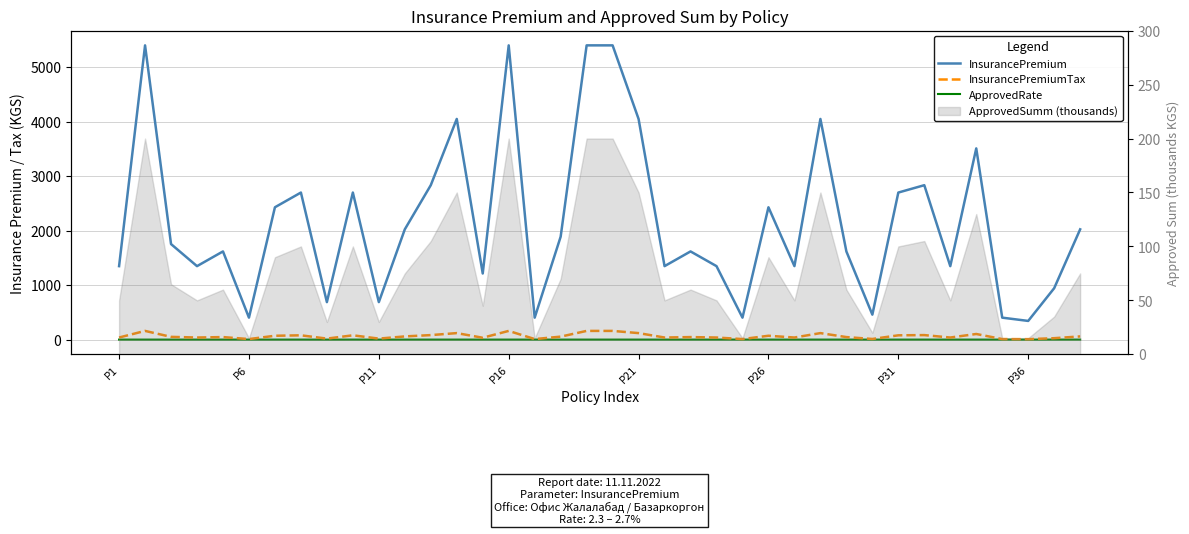

Reading left to right, transcribe all the data shown in this chart.

InsurancePremium: 1350.0	5400.0	1755.0	1350.0	1620.0	405.0	2430.0	2700.0	690.0	2700.0	690.0	2025.0	2835.0	4050.0	1215.0	5400.0	405.0	1890.0	5400.0	5400.0	4050.0	1350.0	1620.0	1350.0	405.0	2430.0	1350.0	4050.0	1620.0	460.0	2700.0	2835.0	1350.0	3510.0	405.0	345.0	945.0	2025.0
InsurancePremiumTax: 40.5	162.0	52.6	40.5	48.6	12.2	72.9	81.0	20.7	81.0	20.7	60.8	85.0	121.5	36.5	162.0	12.2	56.7	162.0	162.0	121.5	40.5	48.6	40.5	12.2	72.9	40.5	121.5	48.6	13.8	81.0	85.0	40.5	105.3	12.2	10.3	28.4	60.8
ApprovedRate: 2.7	2.7	2.7	2.7	2.7	2.7	2.7	2.7	2.3	2.7	2.3	2.7	2.7	2.7	2.7	2.7	2.7	2.7	2.7	2.7	2.7	2.7	2.7	2.7	2.7	2.7	2.7	2.7	2.7	2.3	2.7	2.7	2.7	2.7	2.7	2.3	2.7	2.7